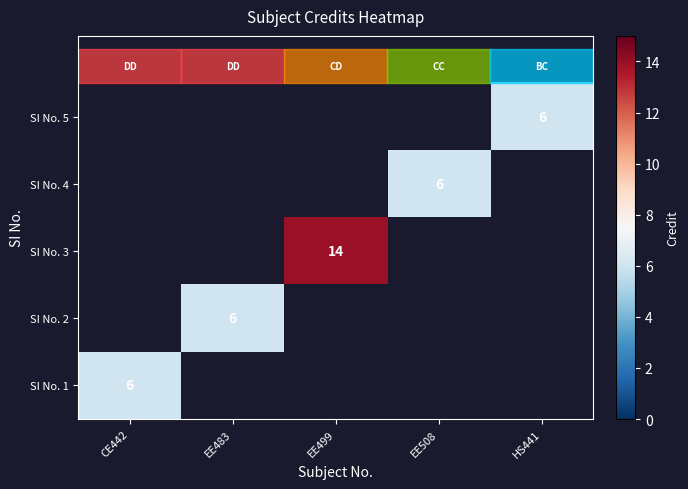

Which has a higher value, EE508 or CE442?

CE442